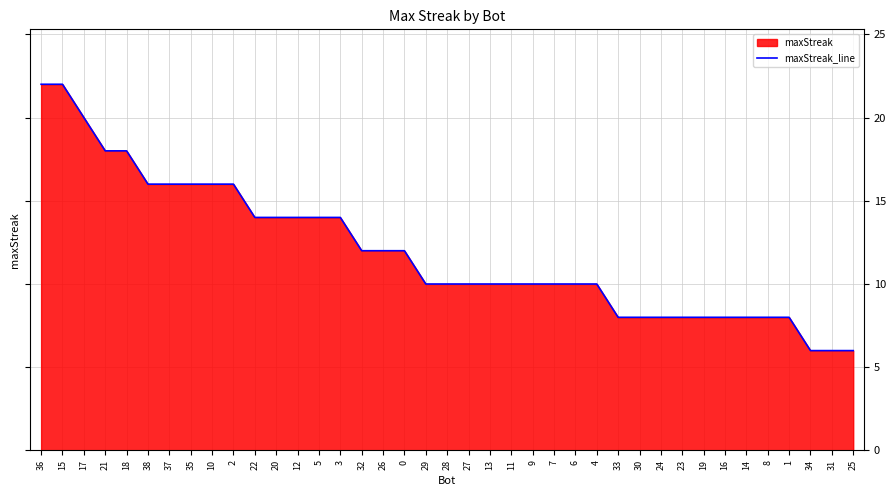

How many lines are shown in the chart?

1